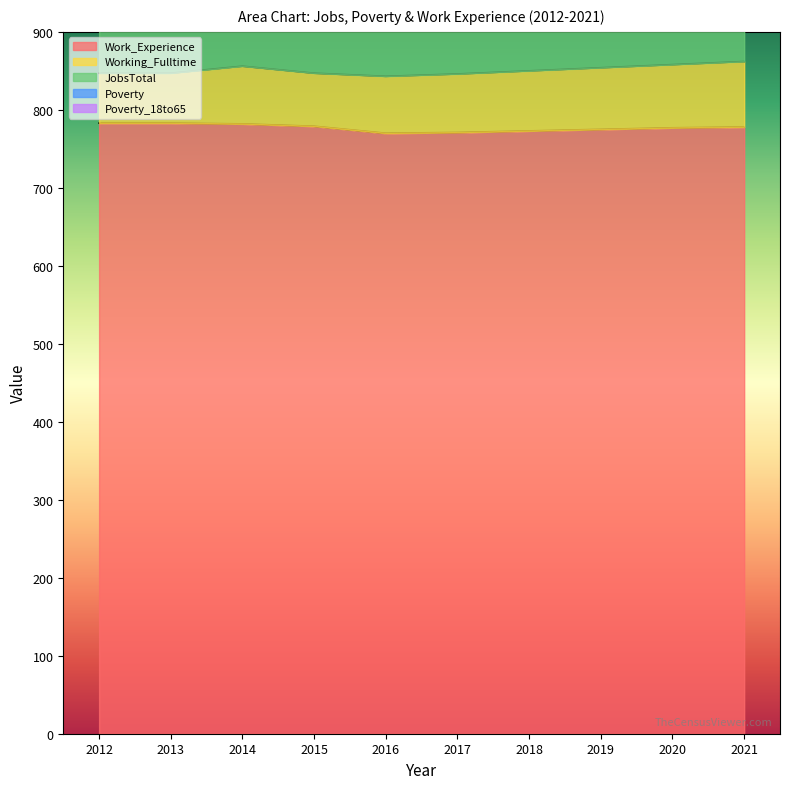

Rank the series by their maximum value, from highest to lowest.

Work_Experience, JobsTotal, Poverty, Working_Fulltime, Poverty_18to65